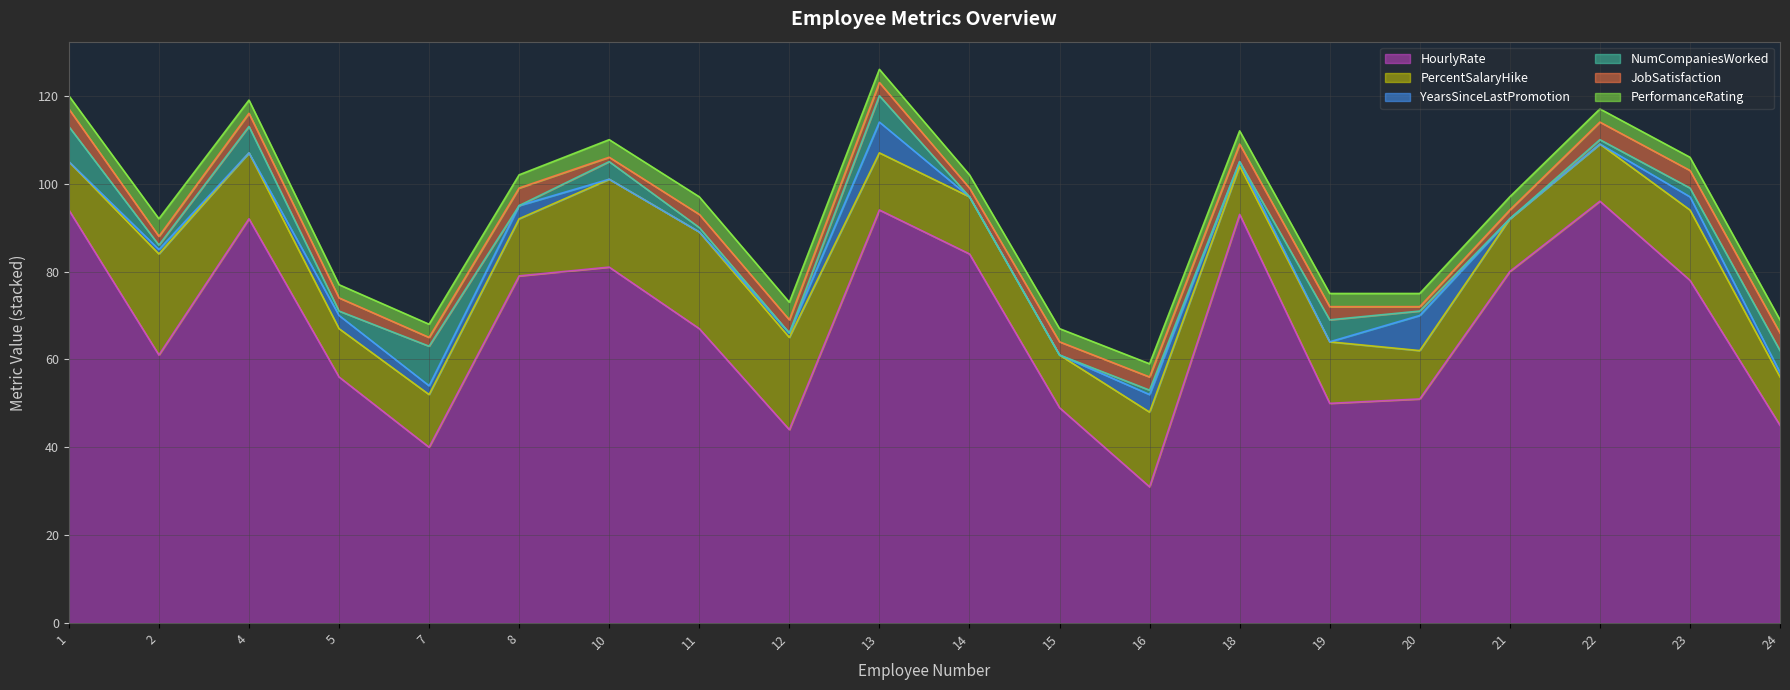

Is the value of HourlyRate at 12 greater than the value of PercentSalaryHike at 13?

Yes